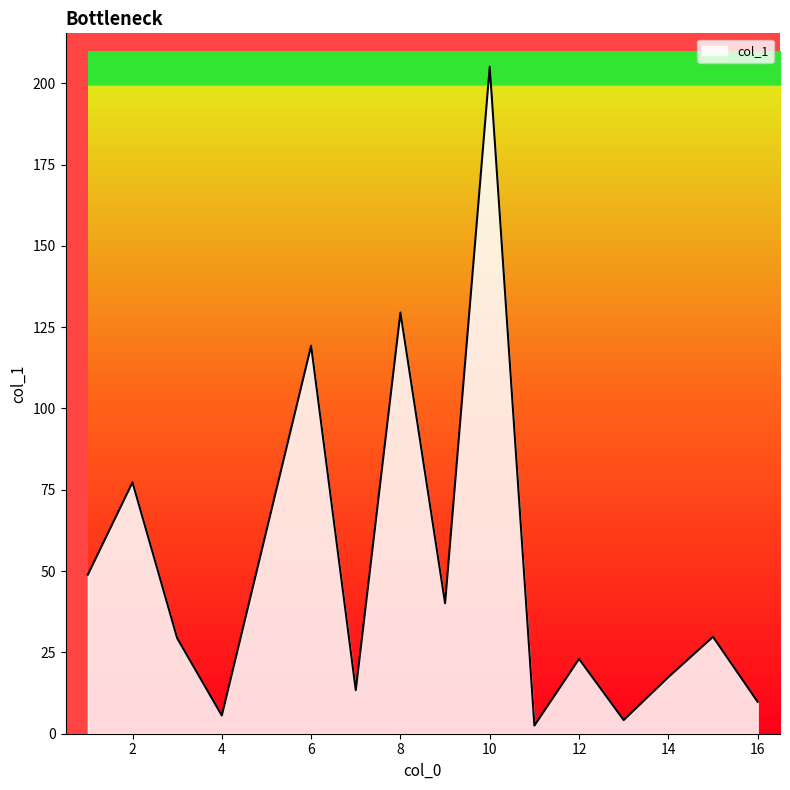

What is the maximum value shown in the chart?

205.1